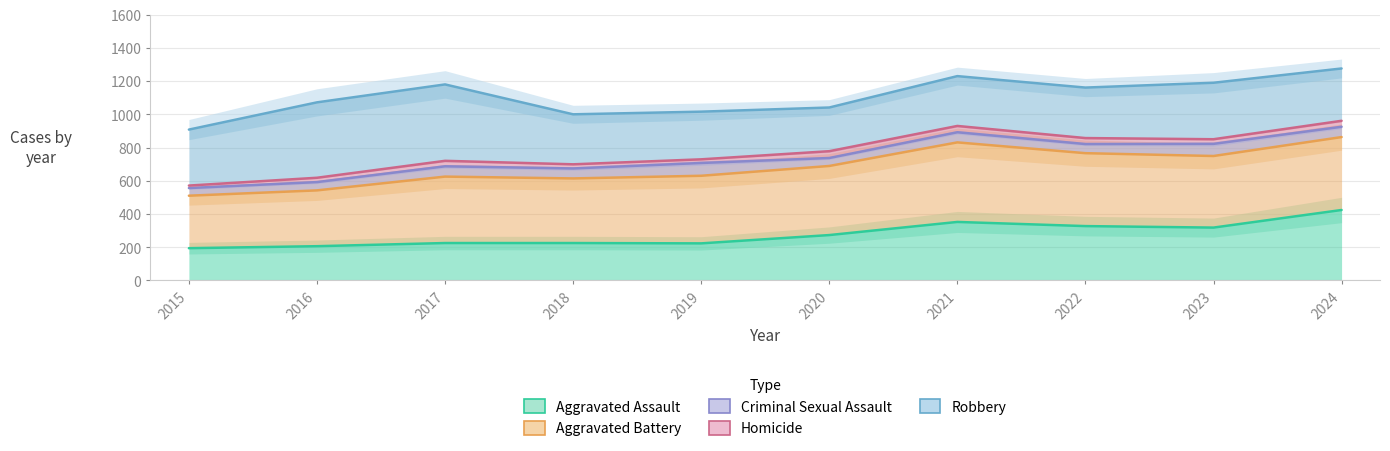

At how many categories does at least one series exceed 666?

10